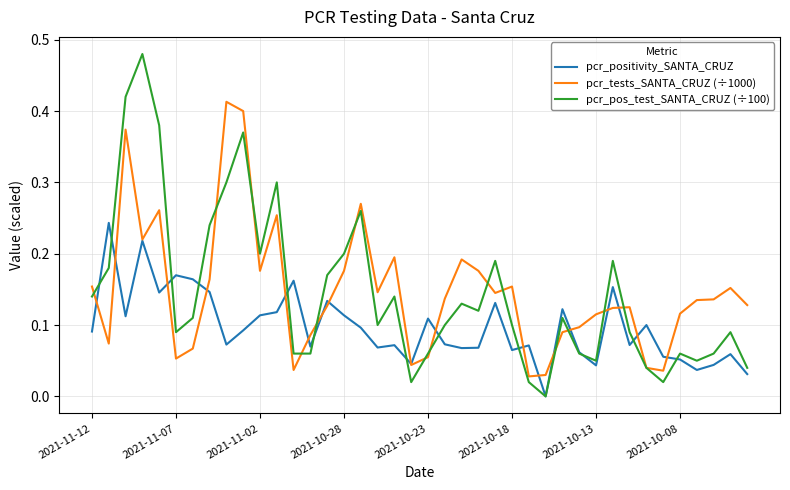

Which series has the widest spread of values?

pcr_pos_test_SANTA_CRUZ (÷100)